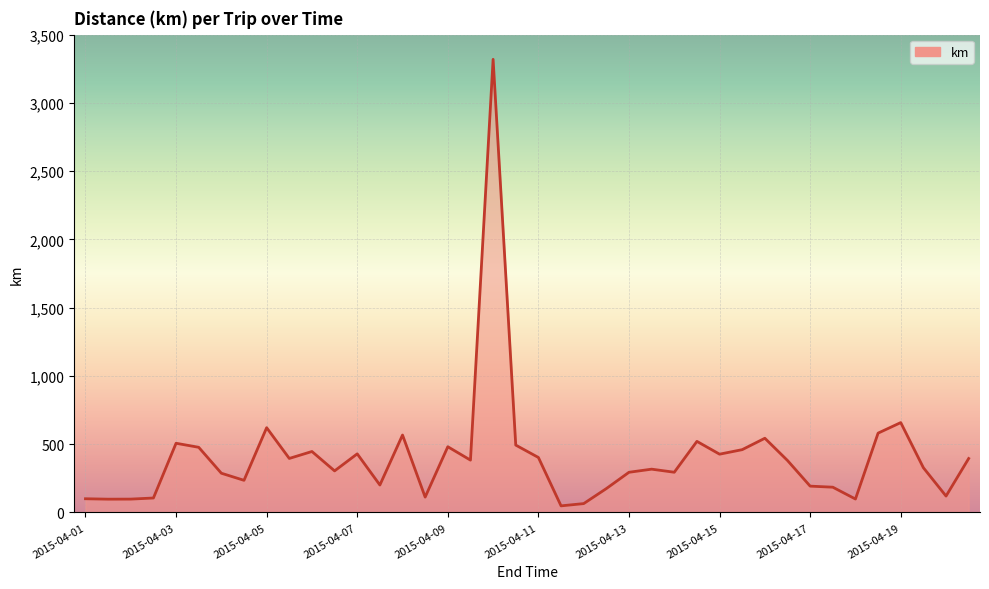

What is the greatest value displayed?

3319.1